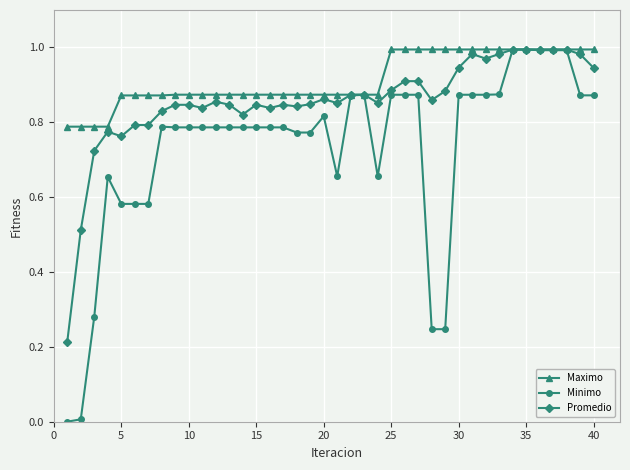

Which series has the largest range (max minus min)?

Minimo